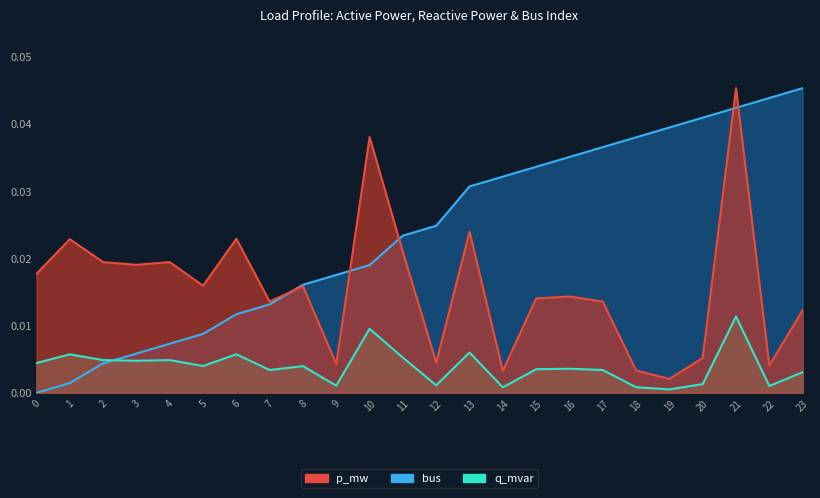

How many lines are shown in the chart?

3